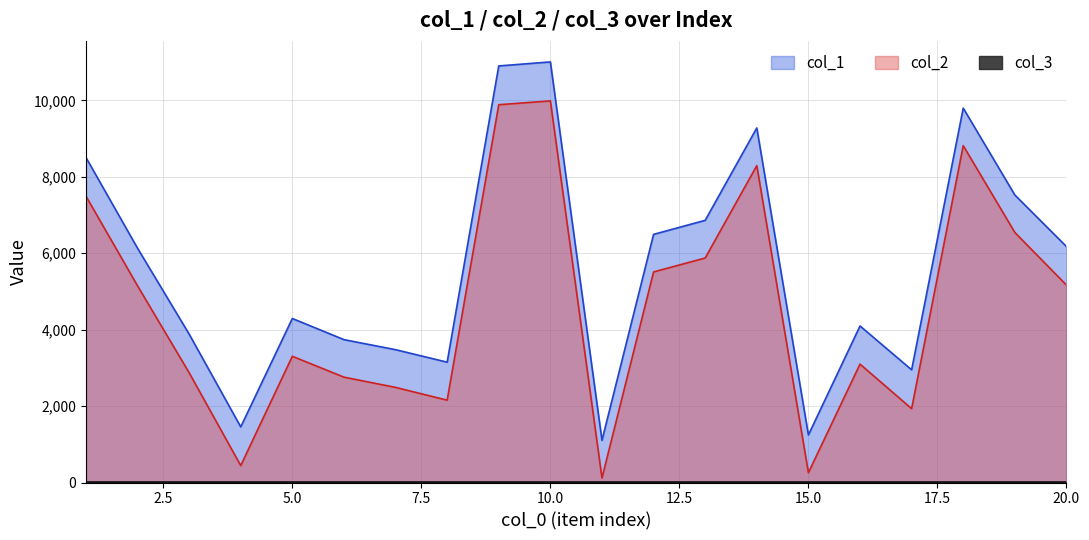

What is the difference between the col_2 values at 18 and 9?

1072